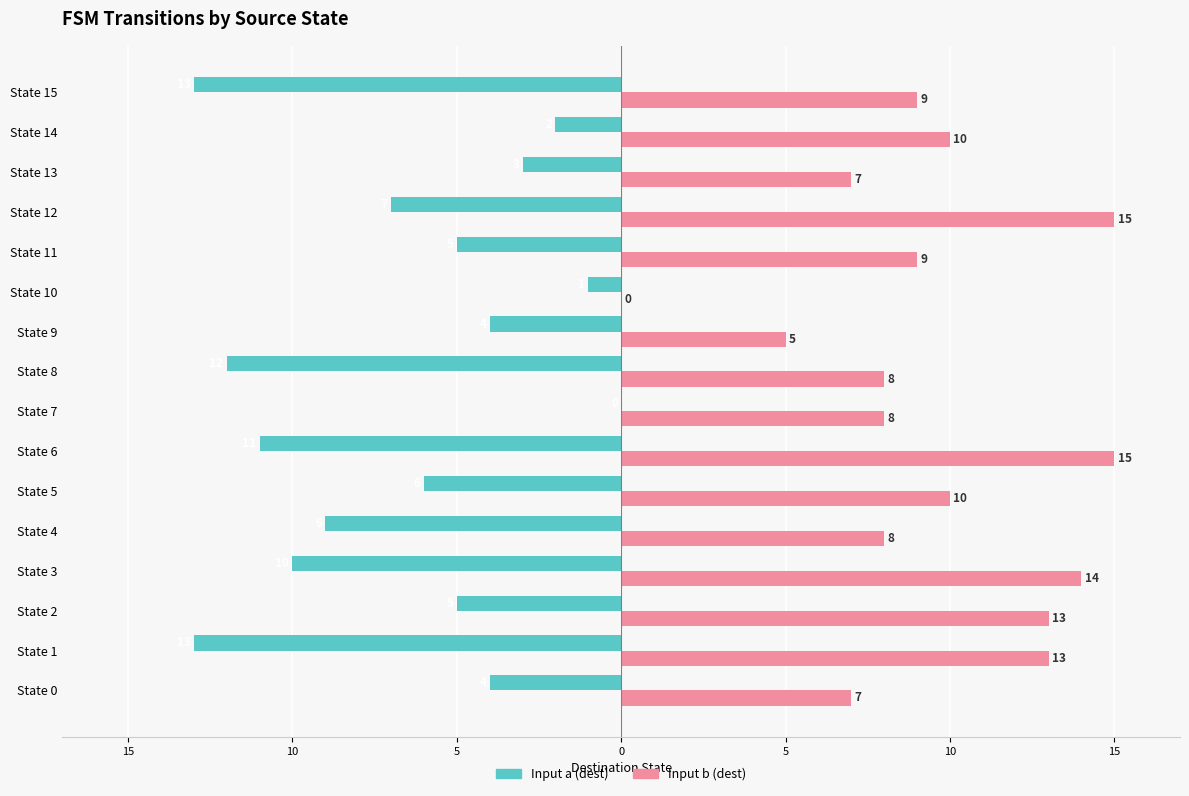

What are all the series names shown in the legend?

Input a (dest), Input b (dest)